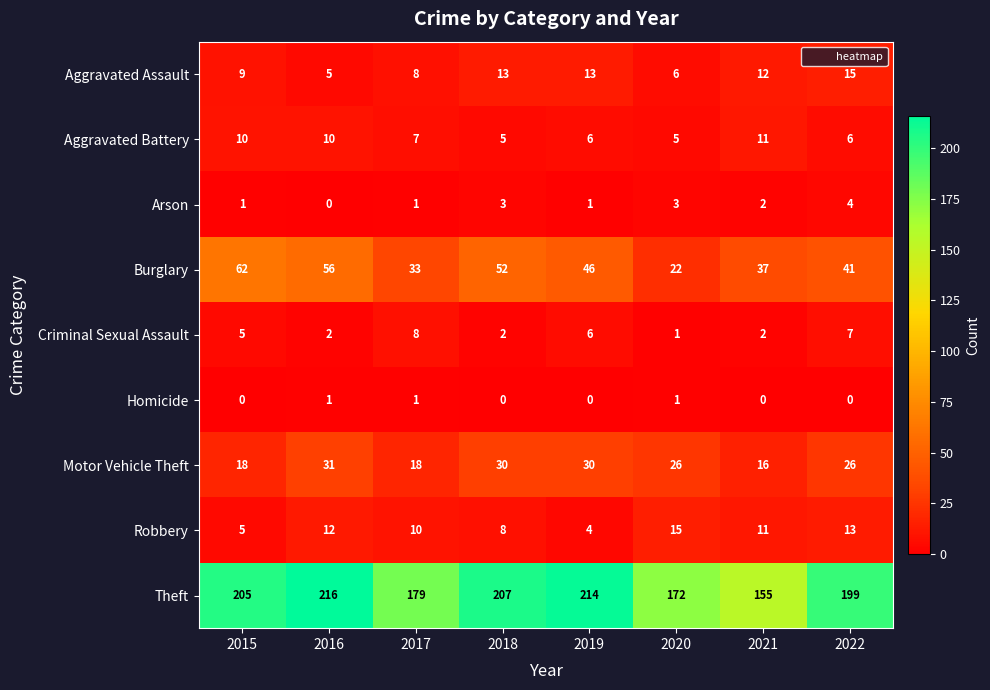

Which series changed the most between 2019 and 2020?

Theft